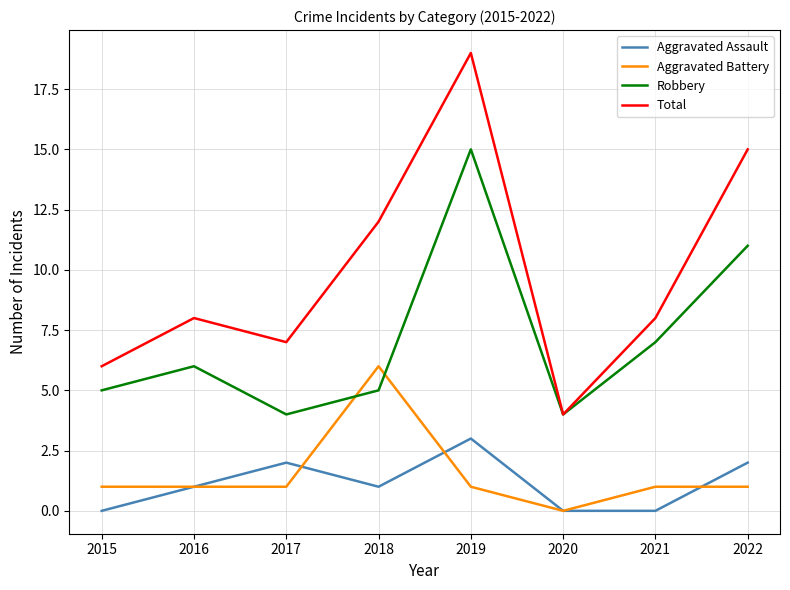

Does the chart display data point markers on the line(s)?

No